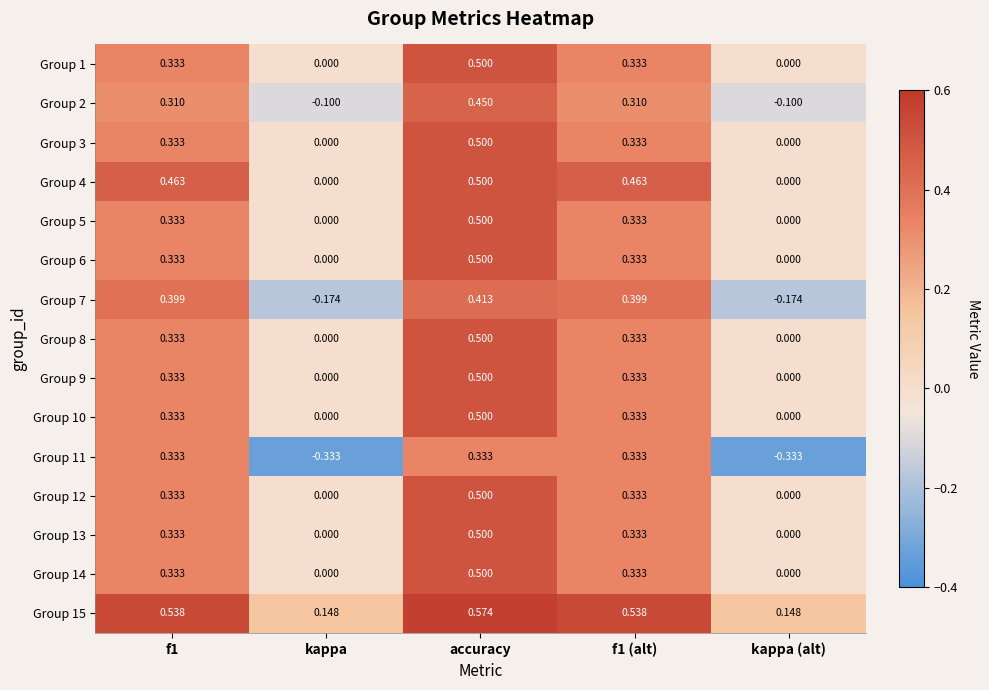

Which category has the highest value across all series?

accuracy